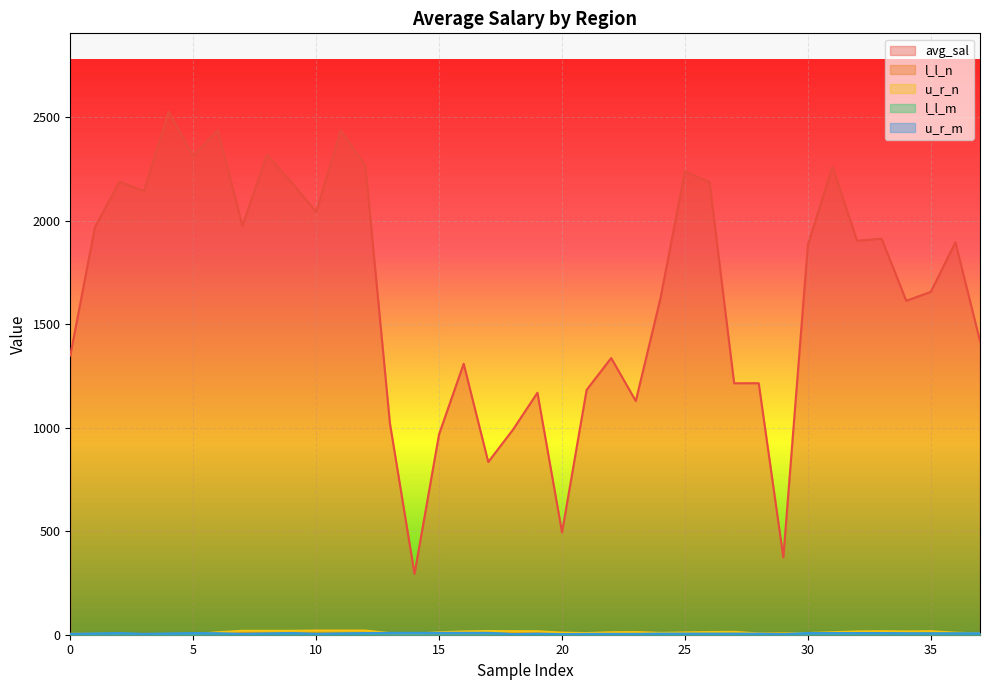

The value of avg_sal at 16 is 1309.1. True or false?

True